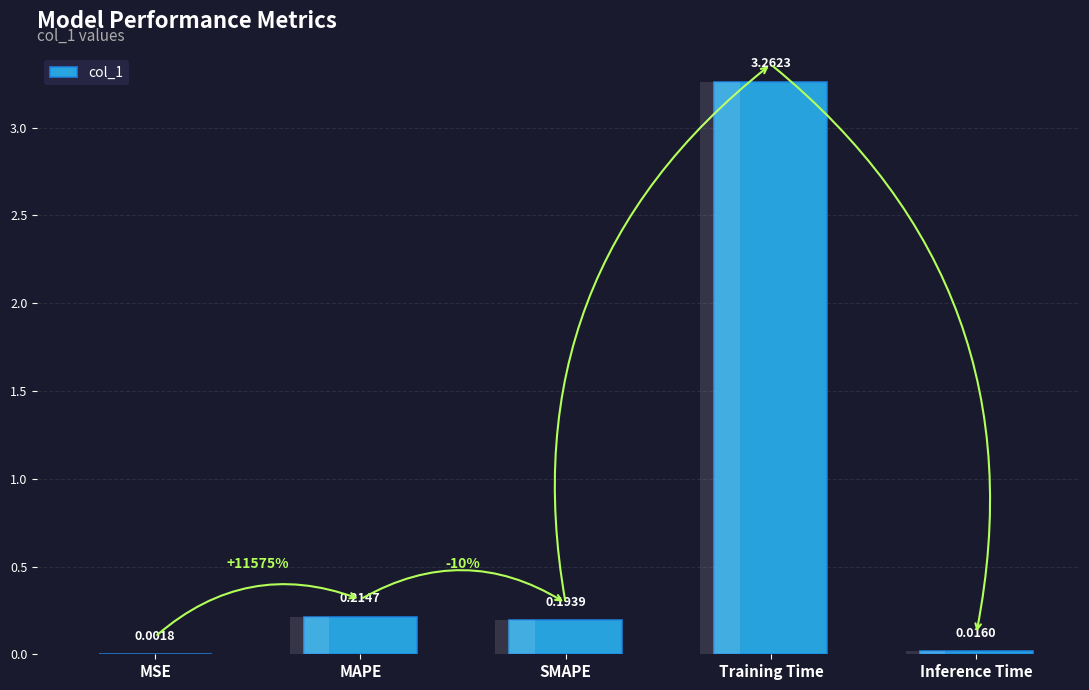

At which category does the chart reach its minimum across all series?

MSE